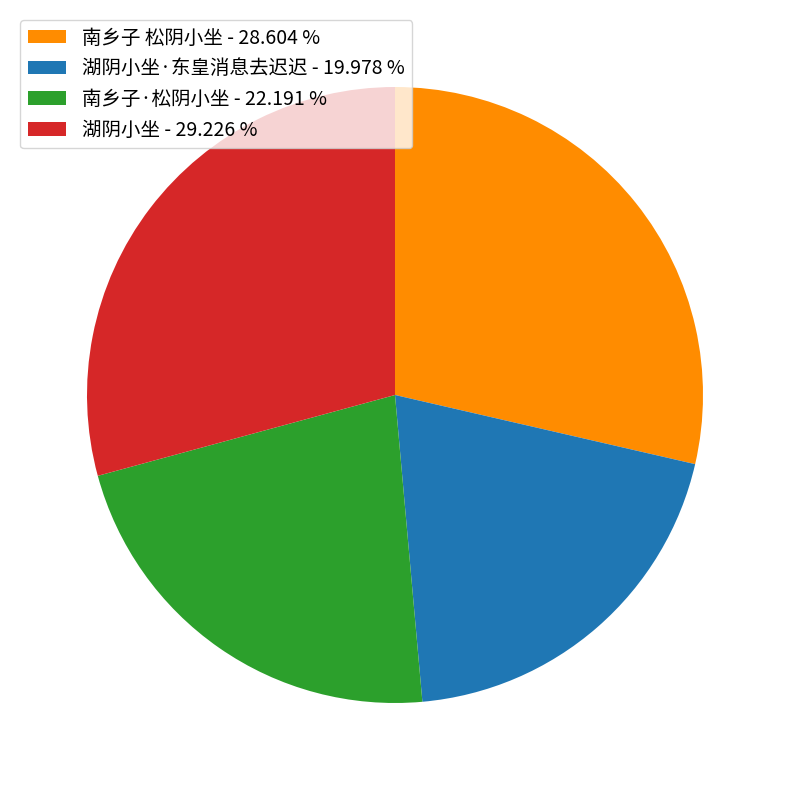

Which slice is the largest?

湖阴小坐 - 29.226 %